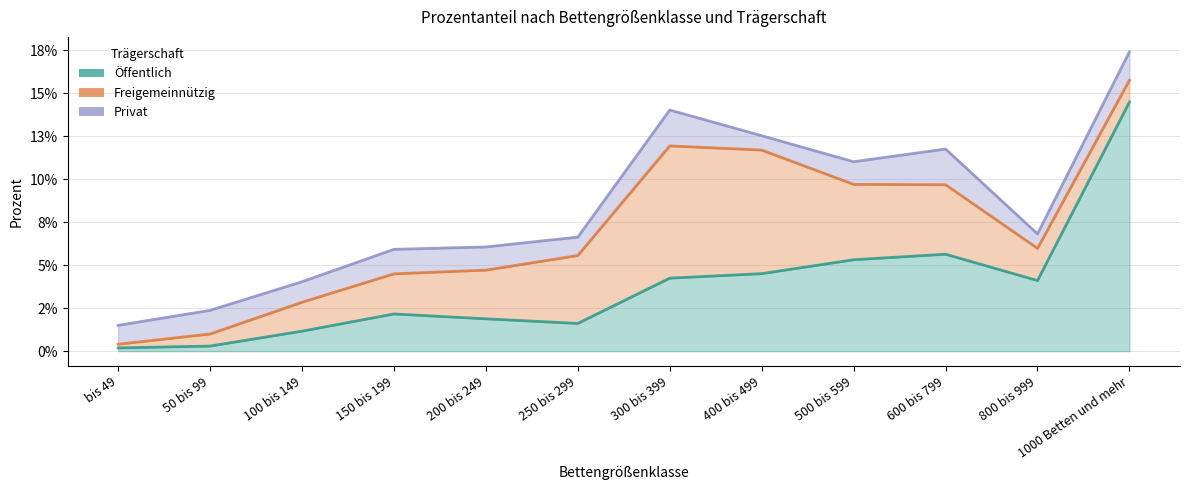

The value of Öffentlich at bis 49 is 0.0. True or false?

True